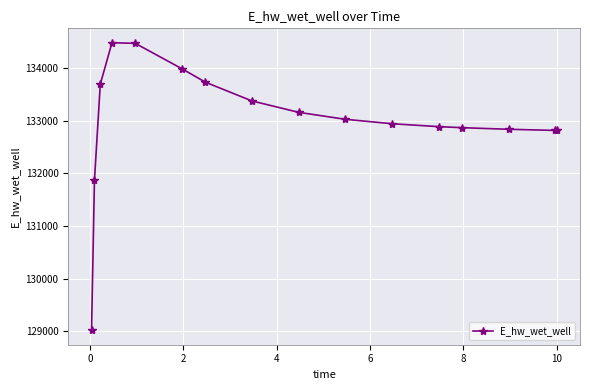

What is the value of the 2nd point from the left?

131866.7